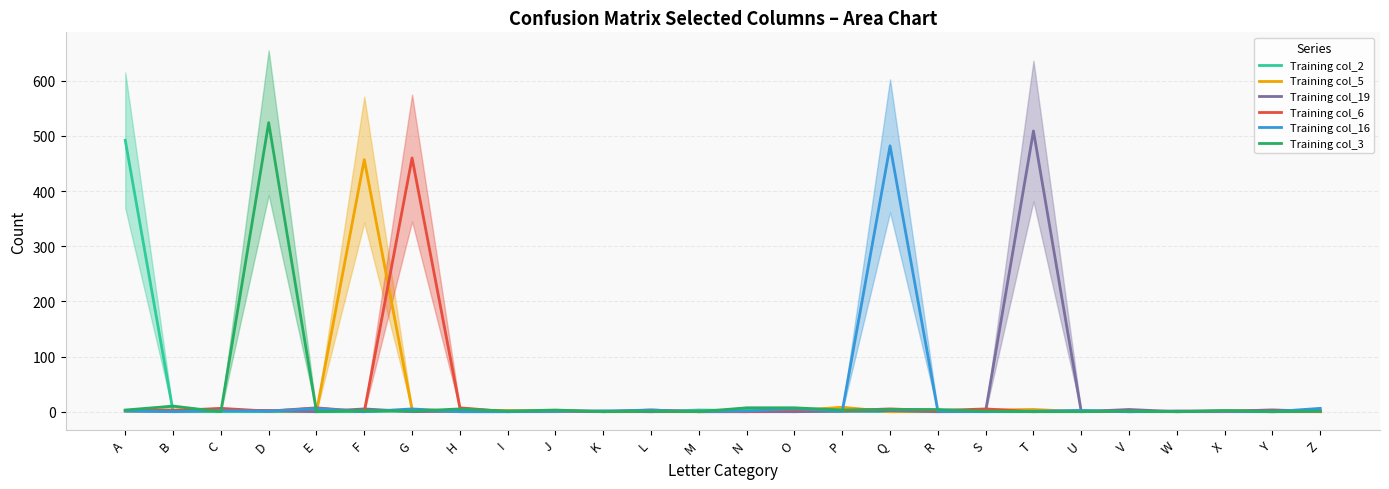

In Training col_6, how many points are higher than both neighbors (excluding endpoints)?

9